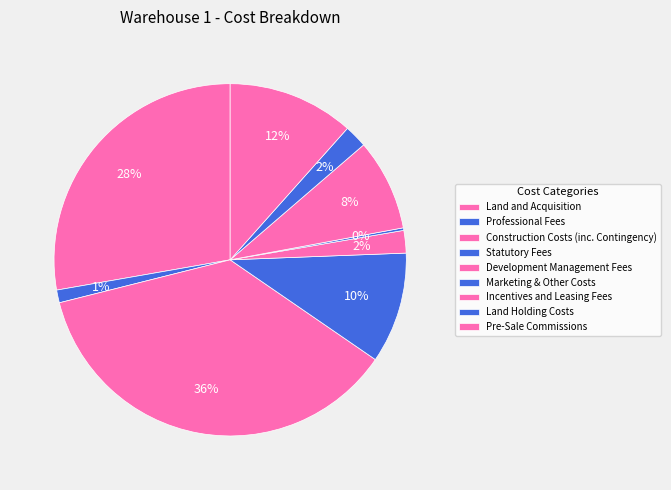

To the nearest percent, what is the difference between the largest and smallest slice percentages?

36%